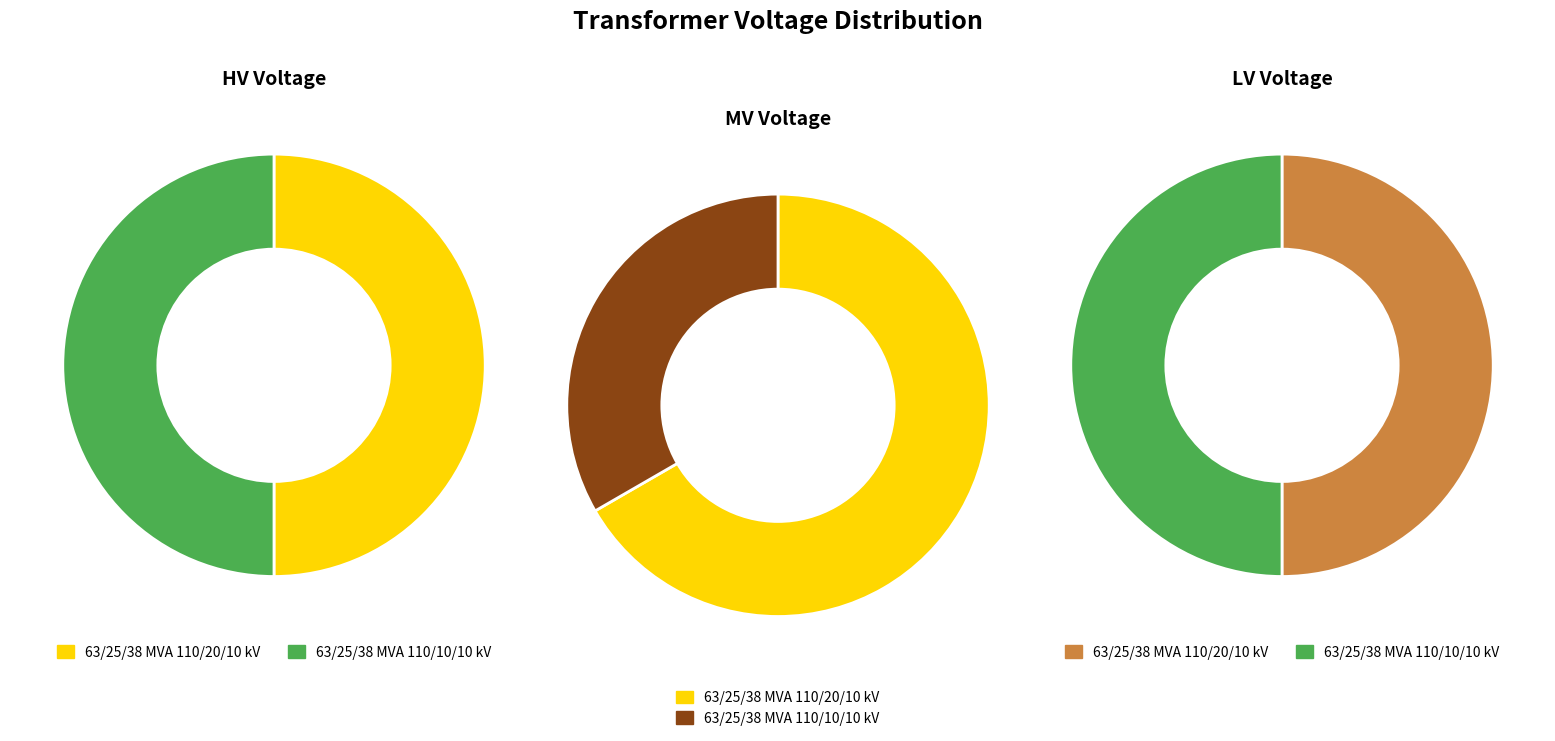

Does any single category account for the majority?

No